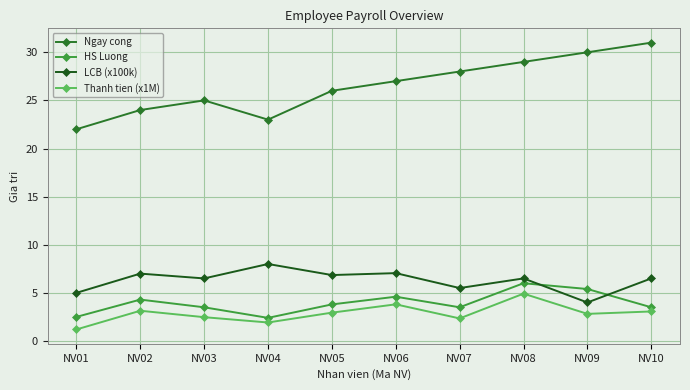

What is the sum of all Ngay cong values?

265.0